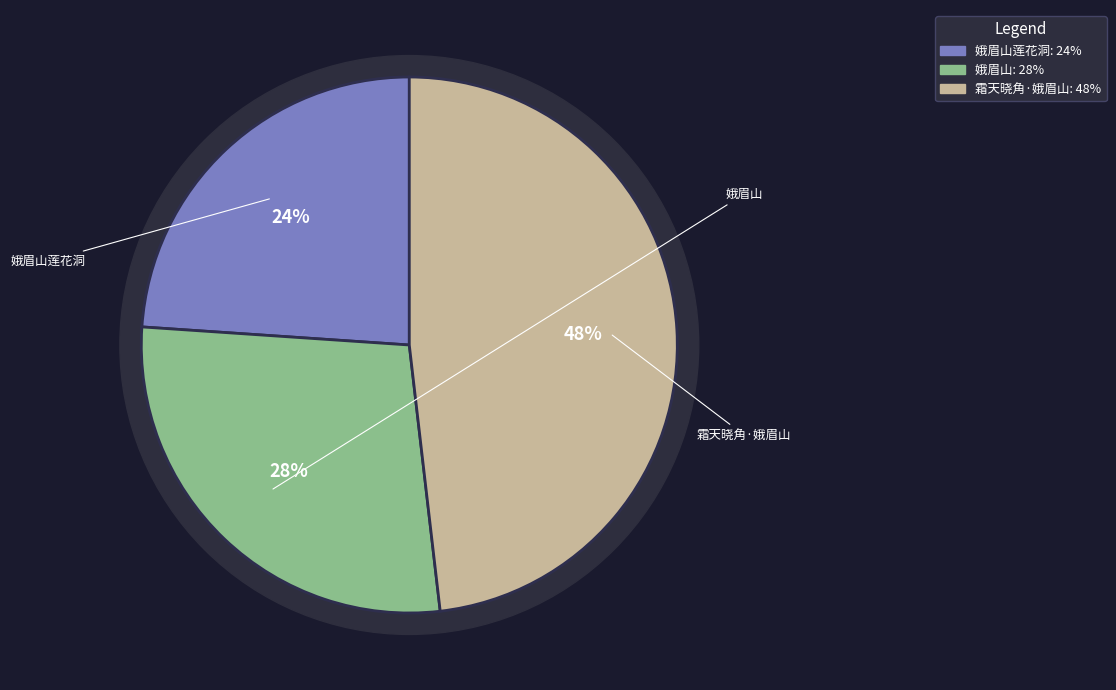

To the nearest percent, what is the average slice percentage?

33%